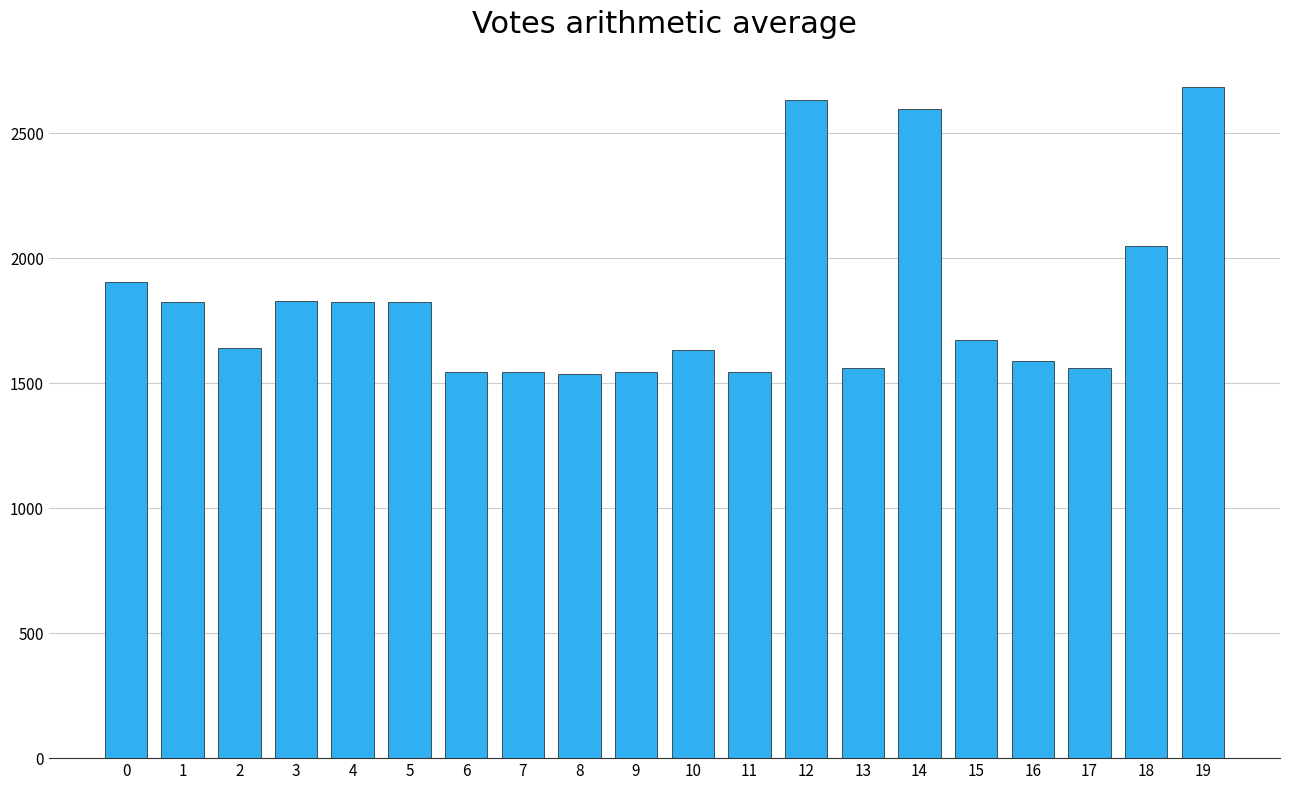

What is the smallest value displayed?

1535.0